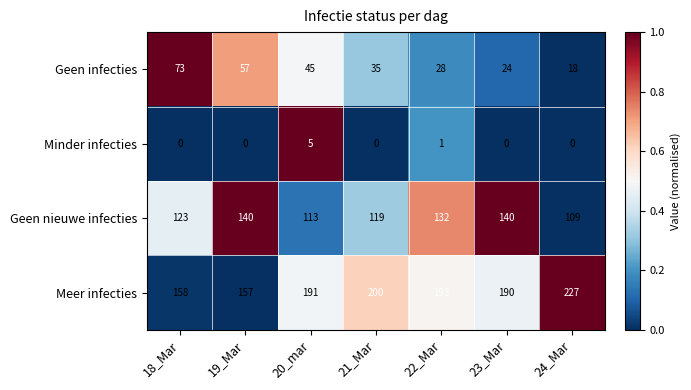

Rank the series at 18_Mar from highest to lowest value.

Meer infecties, Geen nieuwe infecties, Geen infecties, Minder infecties